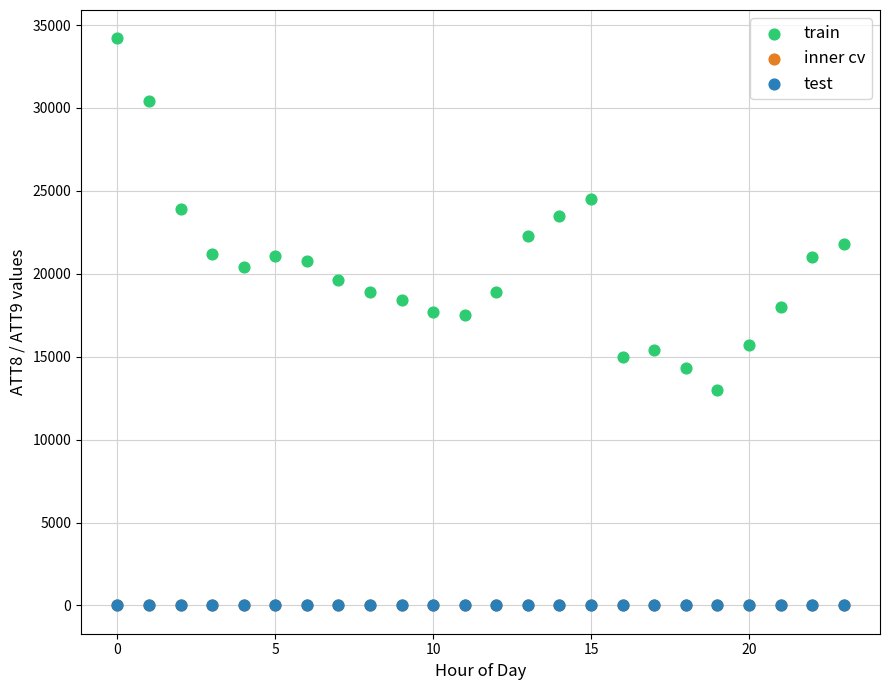

Which series contains the highest Y value?

train